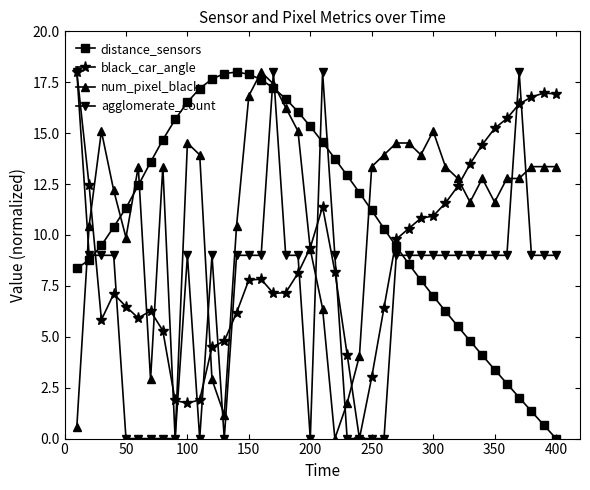

What is the highest value of the agglomerate_count series?

18.0